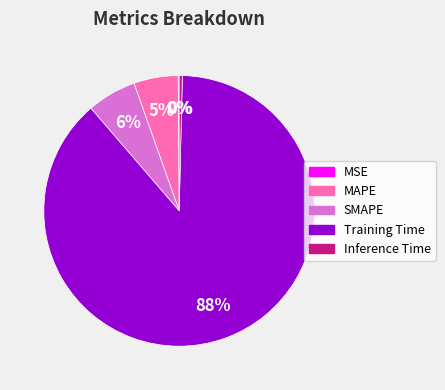

Approximately how many times larger is the value at MAPE compared to Training Time?

0.1